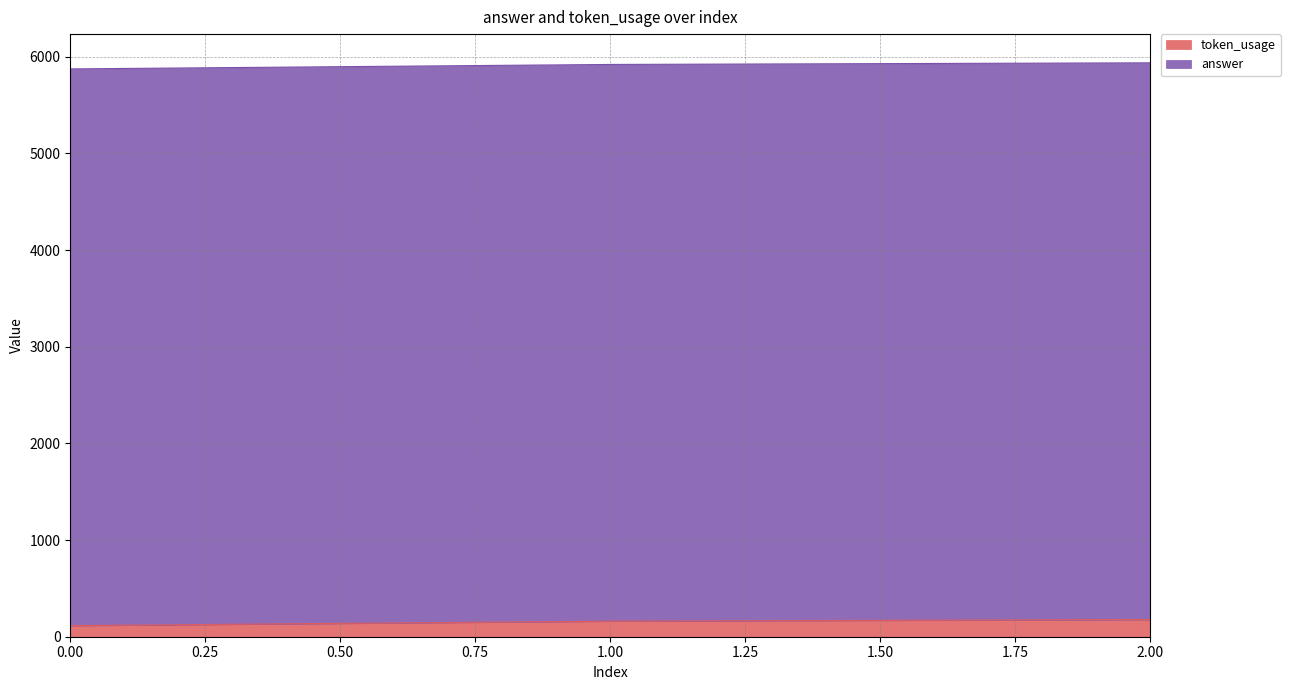

What is the highest value of the token_usage series?

178